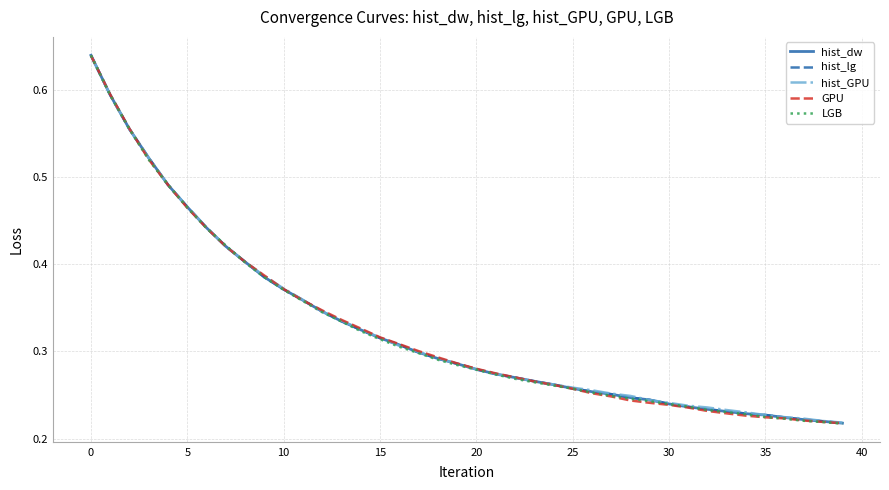

Reading left to right, list all the values displayed in this chart.

hist_dw: 0.6	0.6	0.6	0.5	0.5	0.5	0.4	0.4	0.4	0.4	0.4	0.4	0.3	0.3	0.3	0.3	0.3	0.3	0.3	0.3	0.3	0.3	0.3	0.3	0.3	0.3	0.3	0.3	0.2	0.2	0.2	0.2	0.2	0.2	0.2	0.2	0.2	0.2	0.2	0.2
hist_lg: 0.6	0.6	0.6	0.5	0.5	0.5	0.4	0.4	0.4	0.4	0.4	0.4	0.3	0.3	0.3	0.3	0.3	0.3	0.3	0.3	0.3	0.3	0.3	0.3	0.3	0.3	0.3	0.3	0.2	0.2	0.2	0.2	0.2	0.2	0.2	0.2	0.2	0.2	0.2	0.2
hist_GPU: 0.6	0.6	0.6	0.5	0.5	0.5	0.4	0.4	0.4	0.4	0.4	0.4	0.3	0.3	0.3	0.3	0.3	0.3	0.3	0.3	0.3	0.3	0.3	0.3	0.3	0.3	0.3	0.3	0.2	0.2	0.2	0.2	0.2	0.2	0.2	0.2	0.2	0.2	0.2	0.2
GPU: 0.6	0.6	0.6	0.5	0.5	0.5	0.4	0.4	0.4	0.4	0.4	0.4	0.3	0.3	0.3	0.3	0.3	0.3	0.3	0.3	0.3	0.3	0.3	0.3	0.3	0.3	0.3	0.2	0.2	0.2	0.2	0.2	0.2	0.2	0.2	0.2	0.2	0.2	0.2	0.2
LGB: 0.6	0.6	0.6	0.5	0.5	0.5	0.4	0.4	0.4	0.4	0.4	0.4	0.3	0.3	0.3	0.3	0.3	0.3	0.3	0.3	0.3	0.3	0.3	0.3	0.3	0.3	0.3	0.2	0.2	0.2	0.2	0.2	0.2	0.2	0.2	0.2	0.2	0.2	0.2	0.2